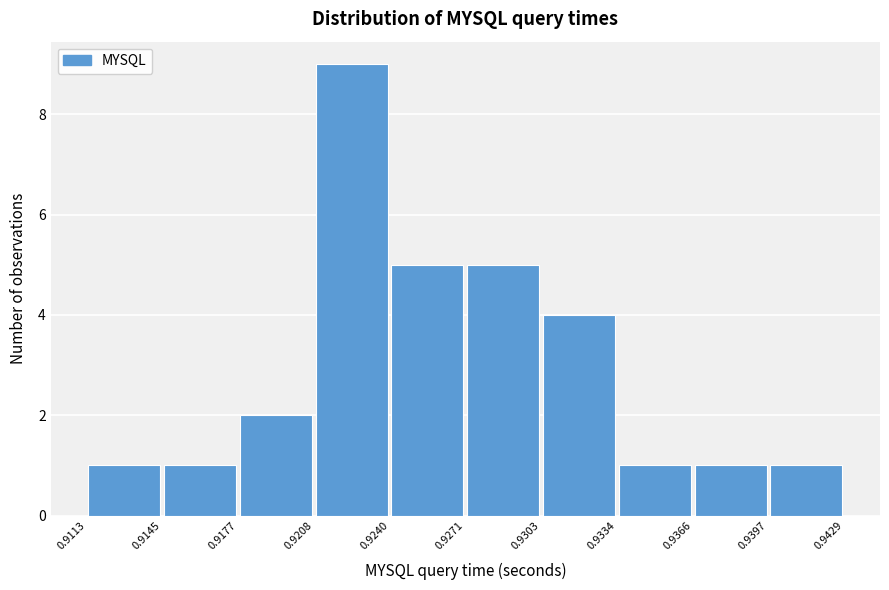

What is the height of the bar covering 0.9271 to 0.9303 on the x-axis? The values are not printed on the chart, so give them approximately, as read against the axis.

5